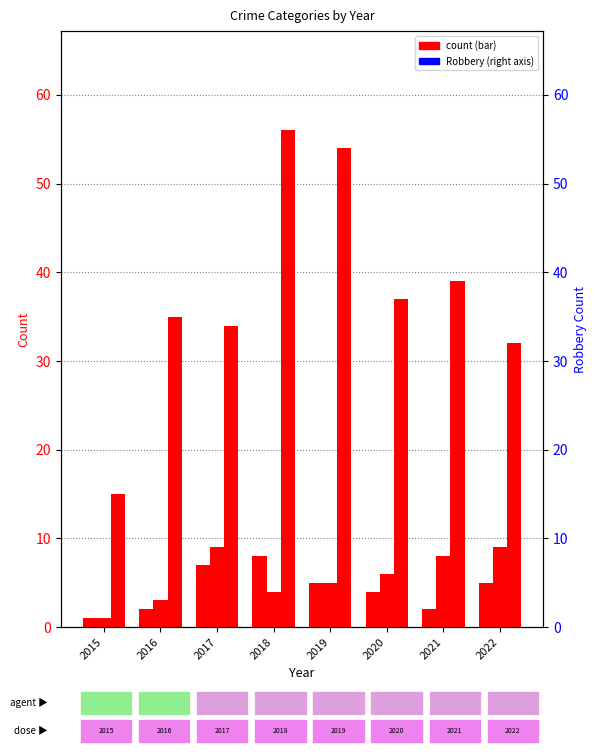

At which label is Robbery closest to 35?

2016